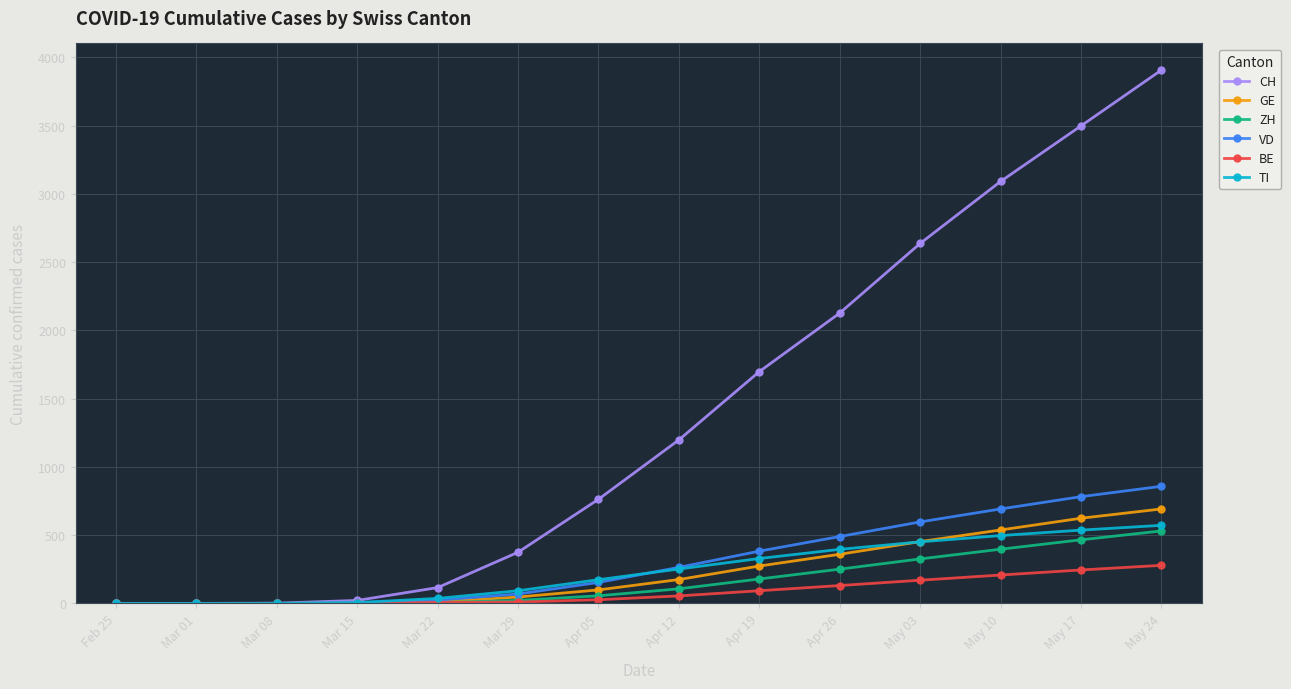

What is the difference between the TI values at May 17 and Mar 15?

531